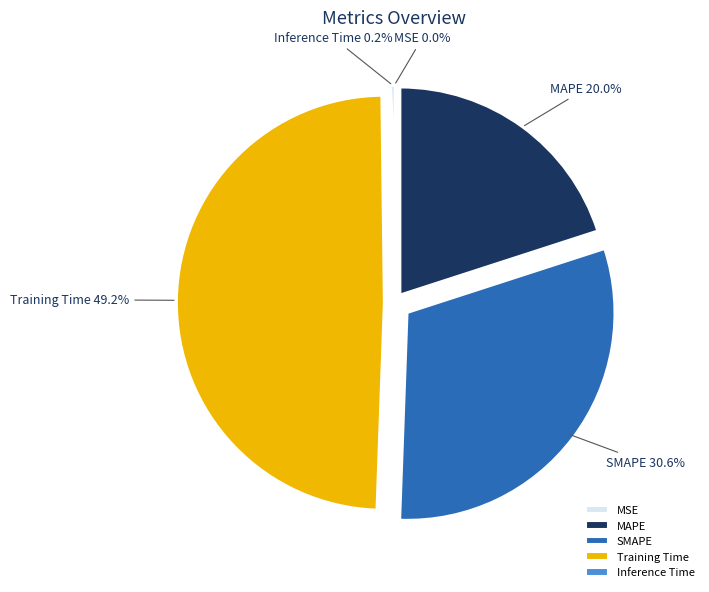

Combined, what portion of the pie is MAPE and SMAPE?

50.6%